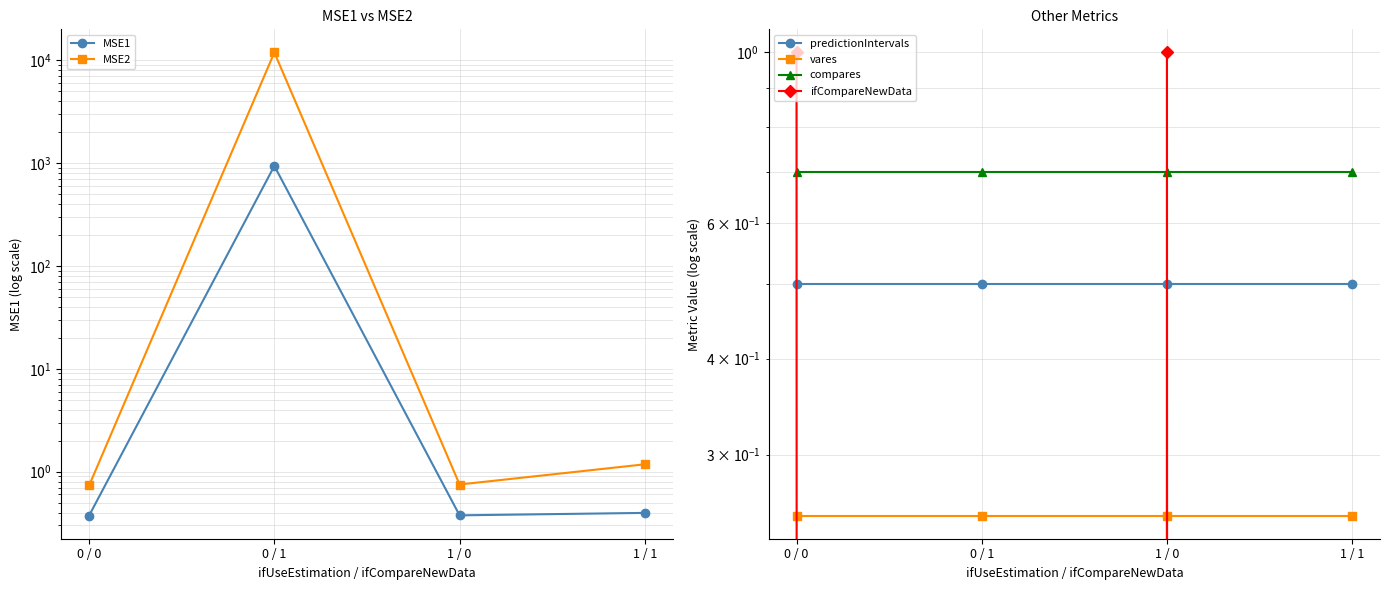

What is the sum of all vares values?

1.0